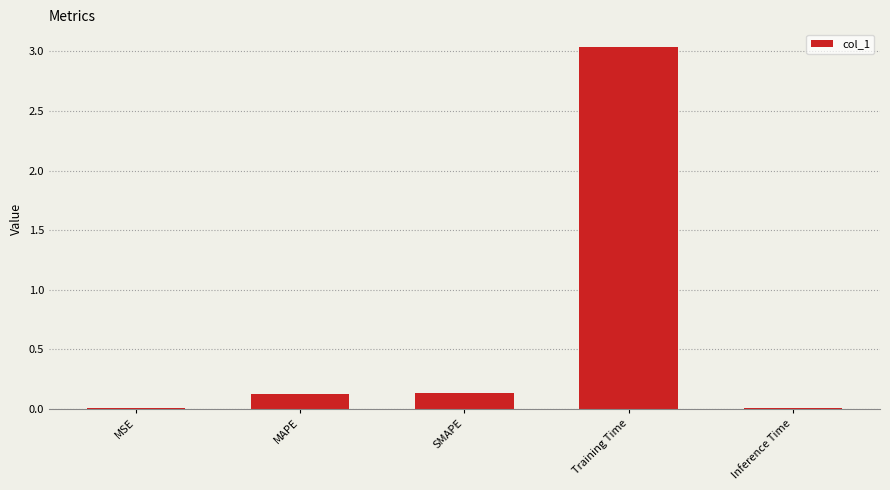

Which has a higher value, MSE or SMAPE?

SMAPE